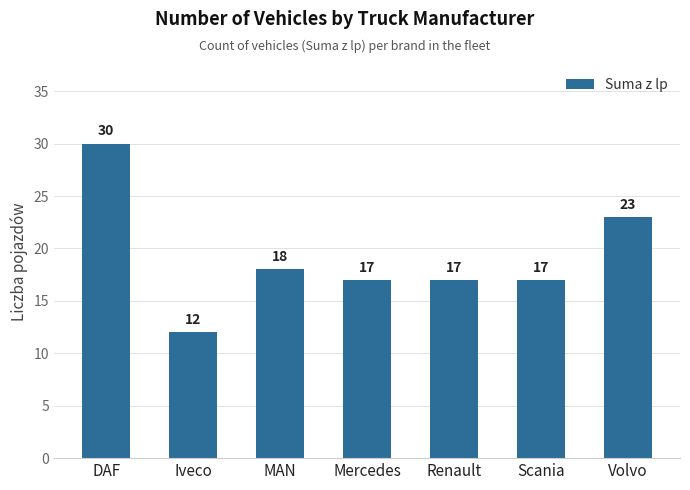

At which category does the chart reach its minimum across all series?

Iveco